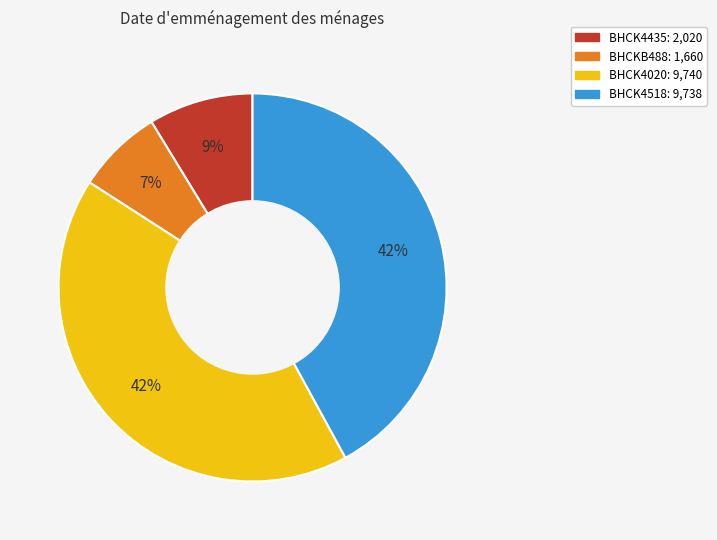

Does any single category account for the majority?

No